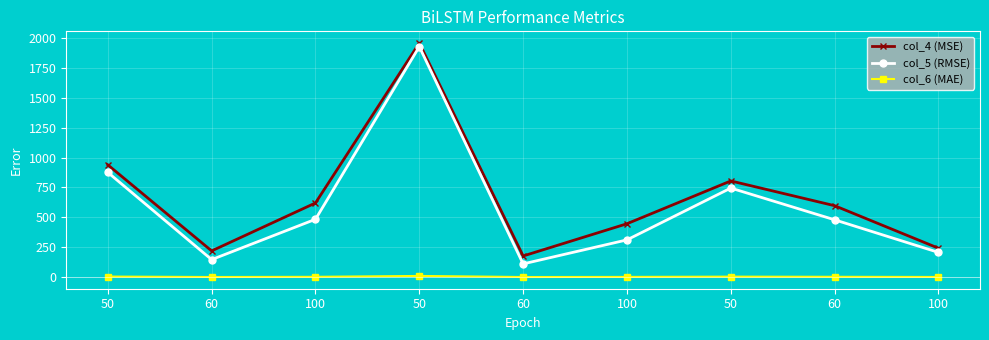

At which label does col_5 (RMSE) reach its minimum?

60